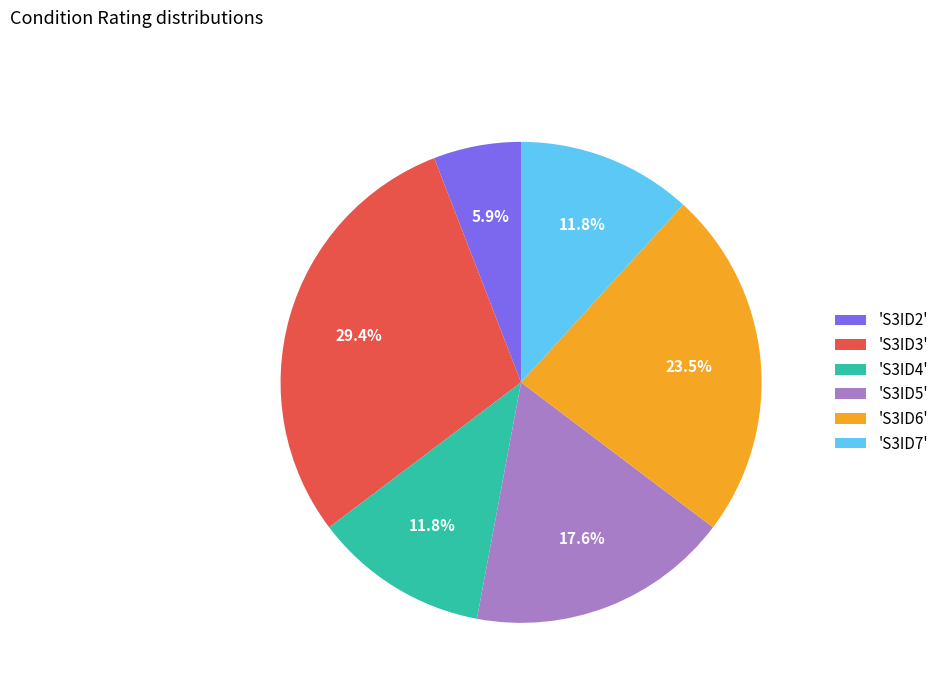

What portion of the pie excludes 'S3ID4'?

88.2%